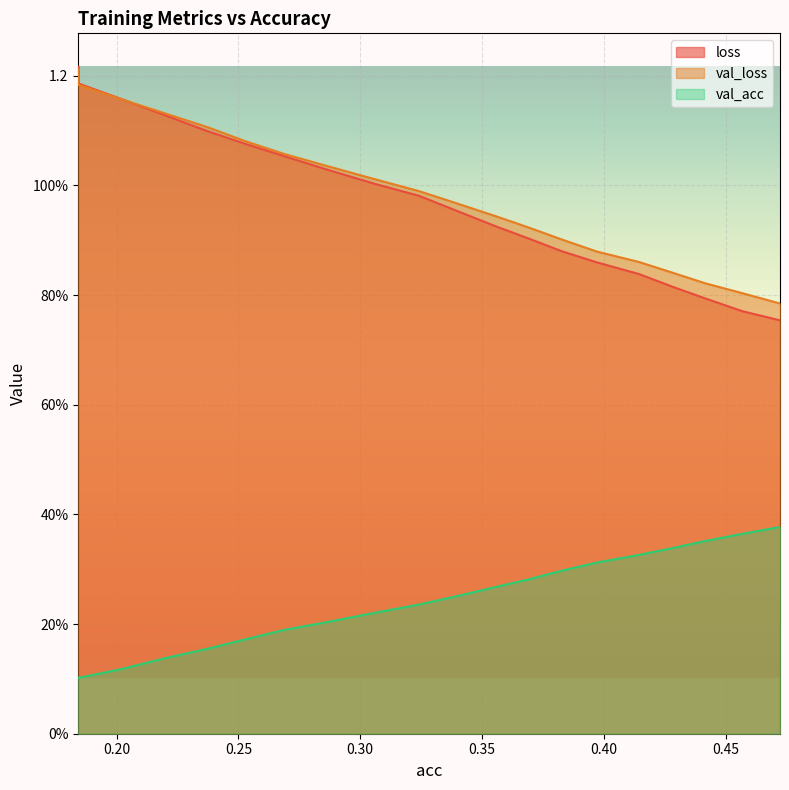

What is the difference between the highest and lowest values at 0.32417802389941797?

0.8